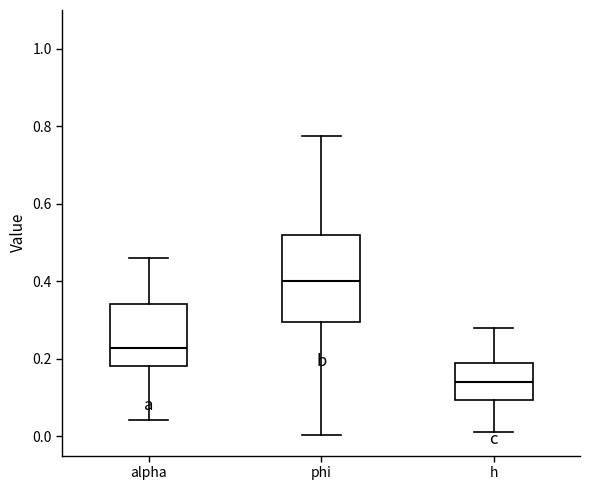

Reading left to right, read every box against the y-axis: the position of its median line, the range the box covers, and the ends of its whiskers. The values are not printed on the chart, so give them approximately, as read against the axis.

alpha: median 0.22, box 0.18 to 0.34, whiskers 0.04 to 0.46
phi: median 0.40, box 0.30 to 0.52, whiskers 0.00 to 0.78
h: median 0.14, box 0.10 to 0.18, whiskers 0.02 to 0.28